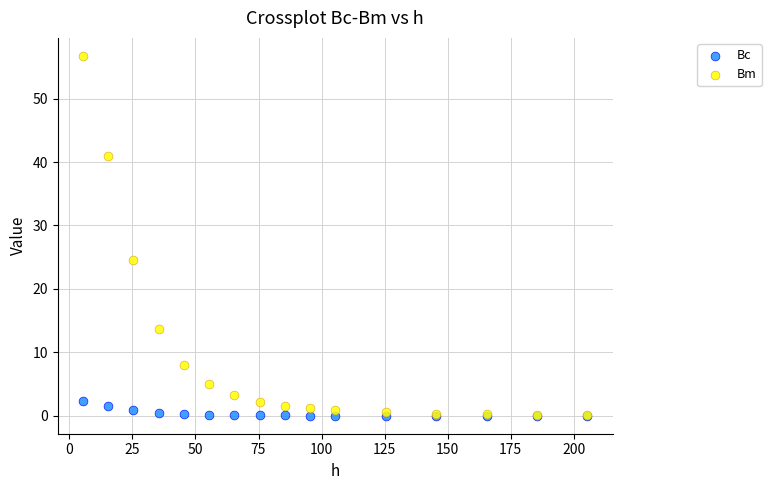

Across all series, what Y value is closest to 28?

24.5